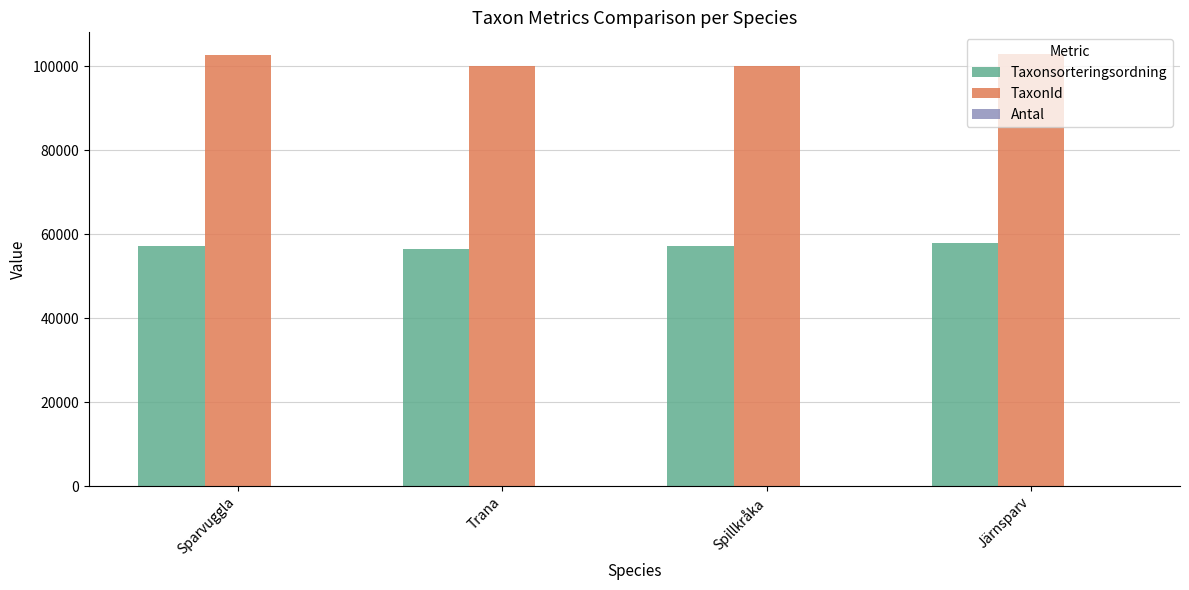

Which series has the largest total across all categories?

TaxonId